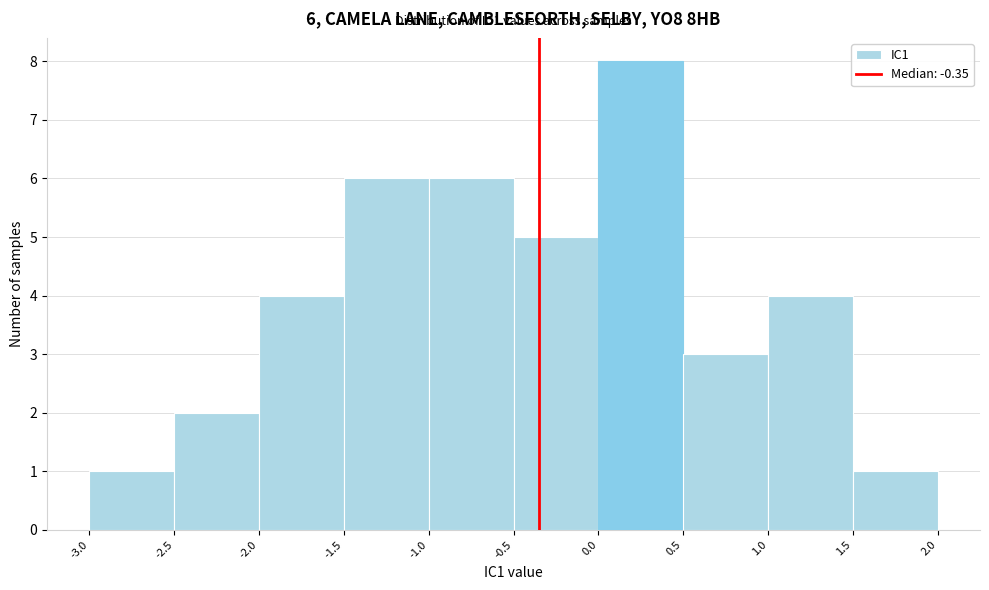

Which range on the x-axis has the tallest bar?

0.0 to 0.5